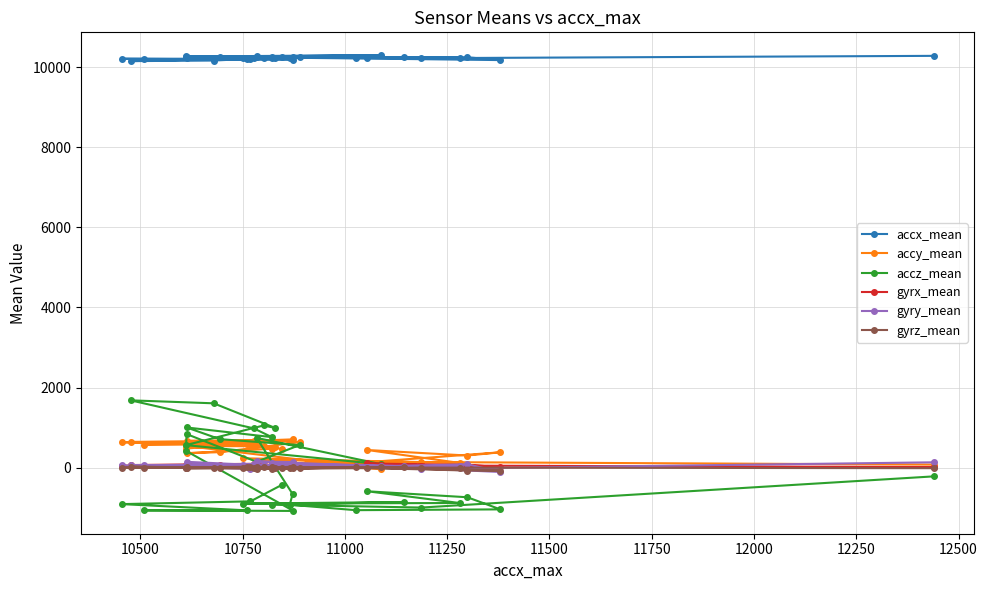

How many interior local valleys does the gyrx_mean series have?

8